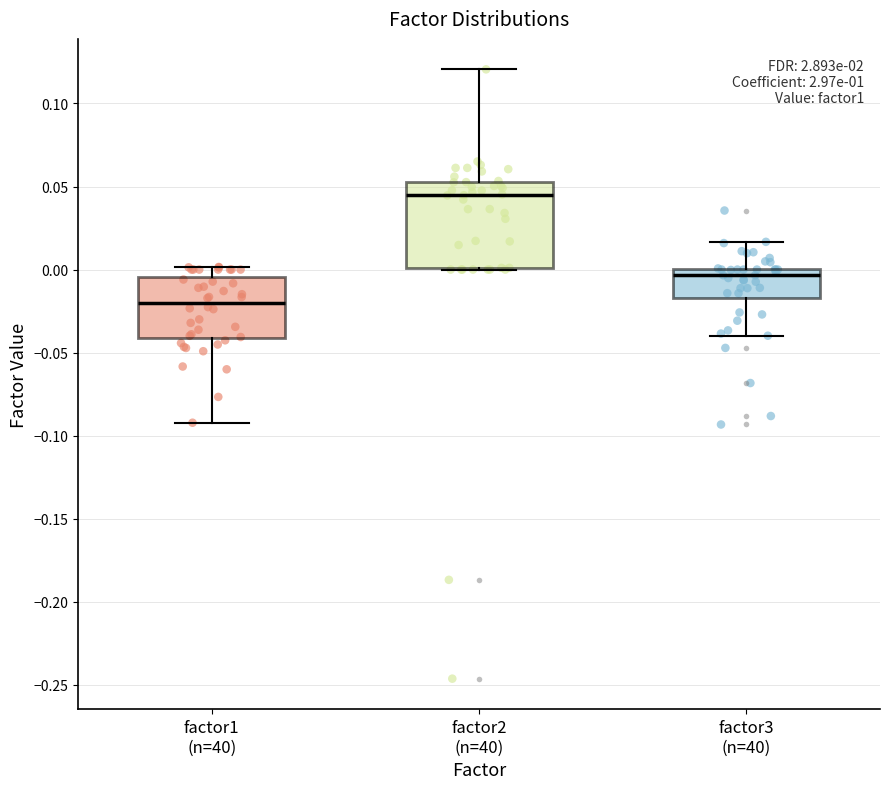

Which box's median line is the lowest?

factor1 (n=40)